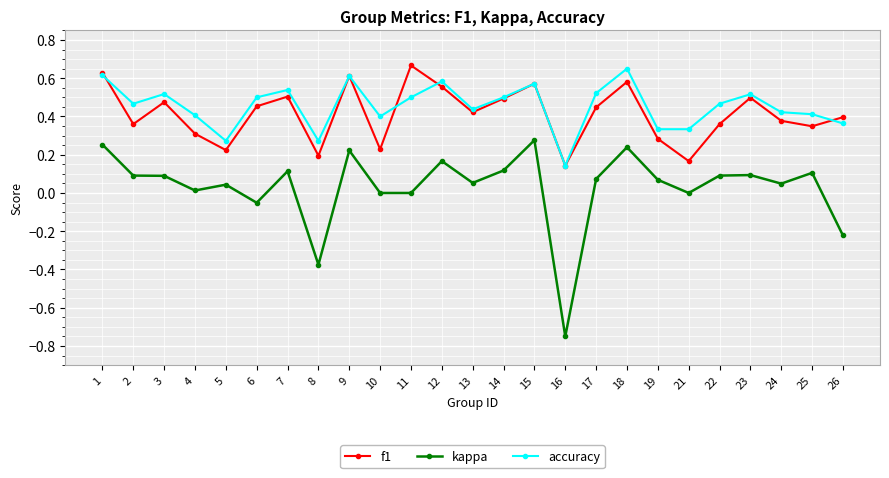

True or false: kappa has more than 1 points higher than both neighbors.

True